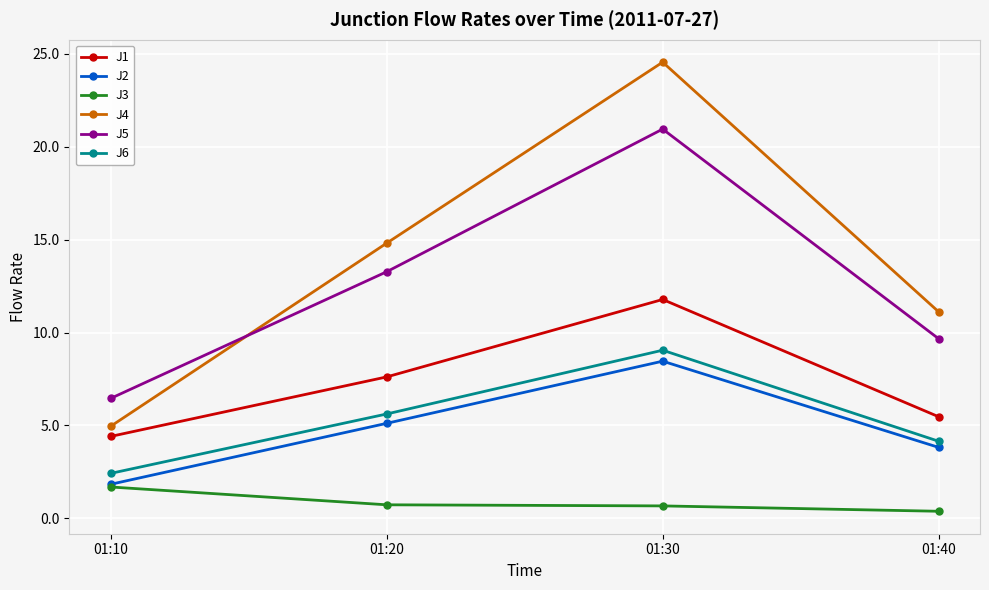

What is the difference between the second highest and minimum values in the J2 series?

3.3